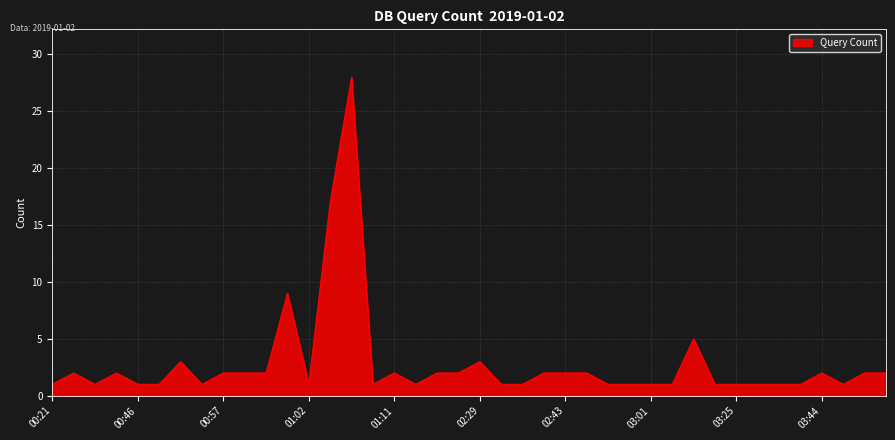

What is the greatest value displayed?

28